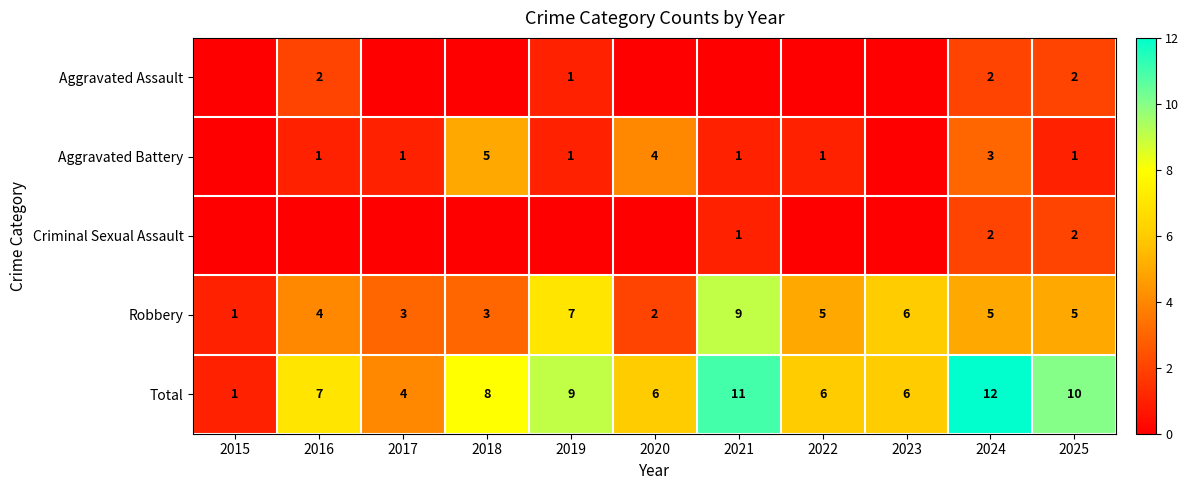

The Aggravated Assault series shows 2 at 2019. True or false?

False